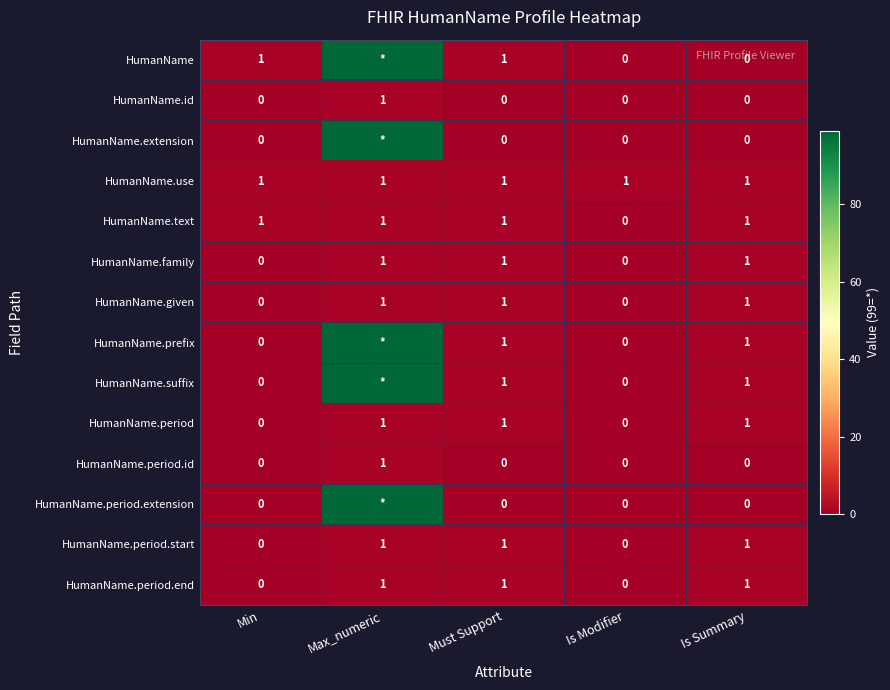

True or false: HumanName.use has a value of 0 at Must Support.

False